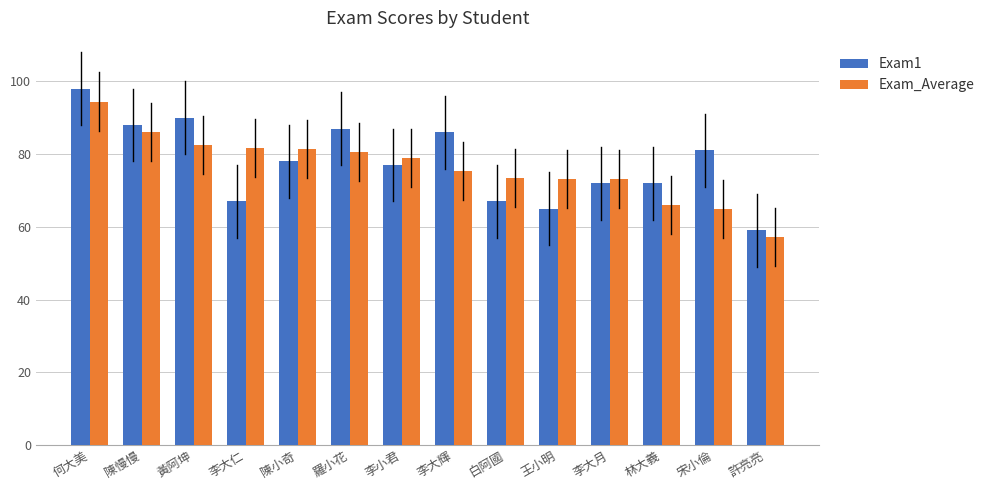

How many data points in Exam1 are less than 78?

7